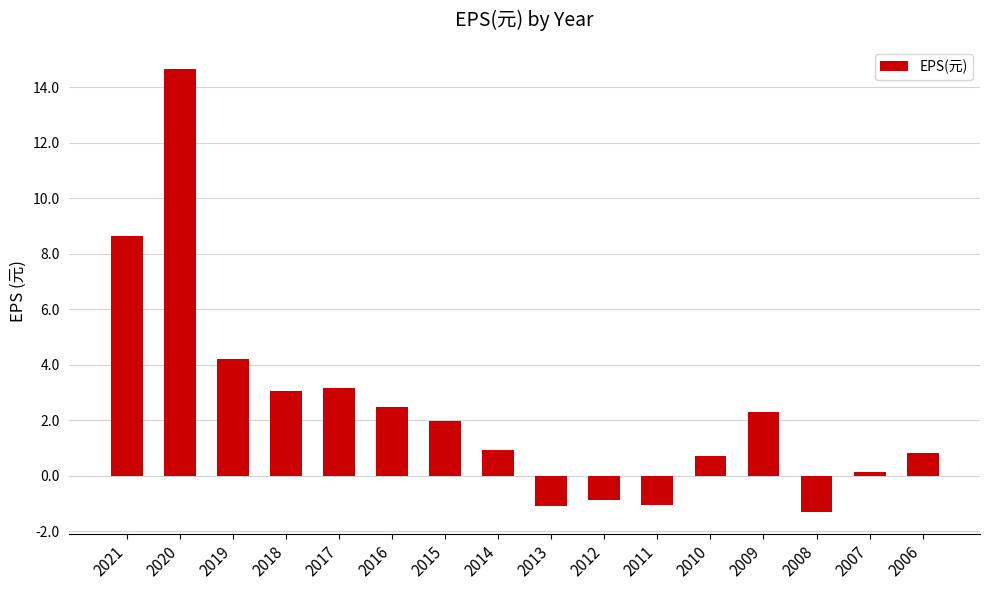

Between 2018 and 2015, which is larger?

2018